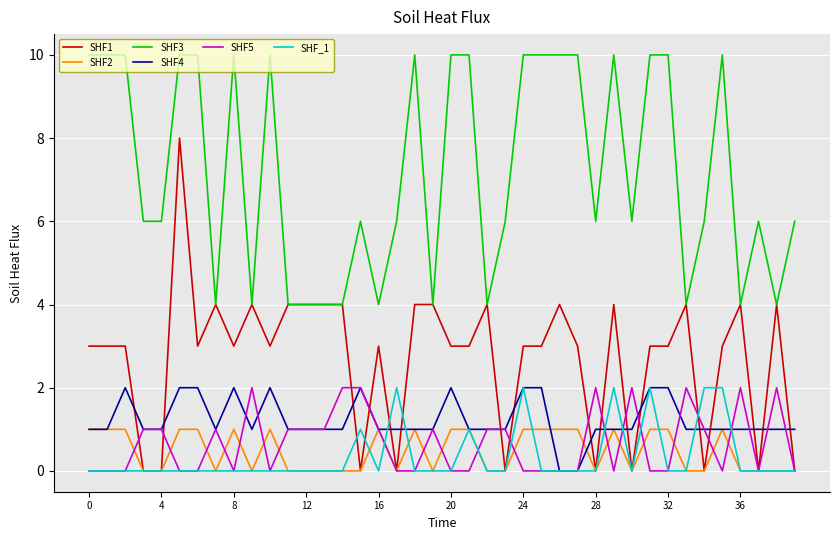

True or false: SHF1 and SHF5 cross at least once.

True